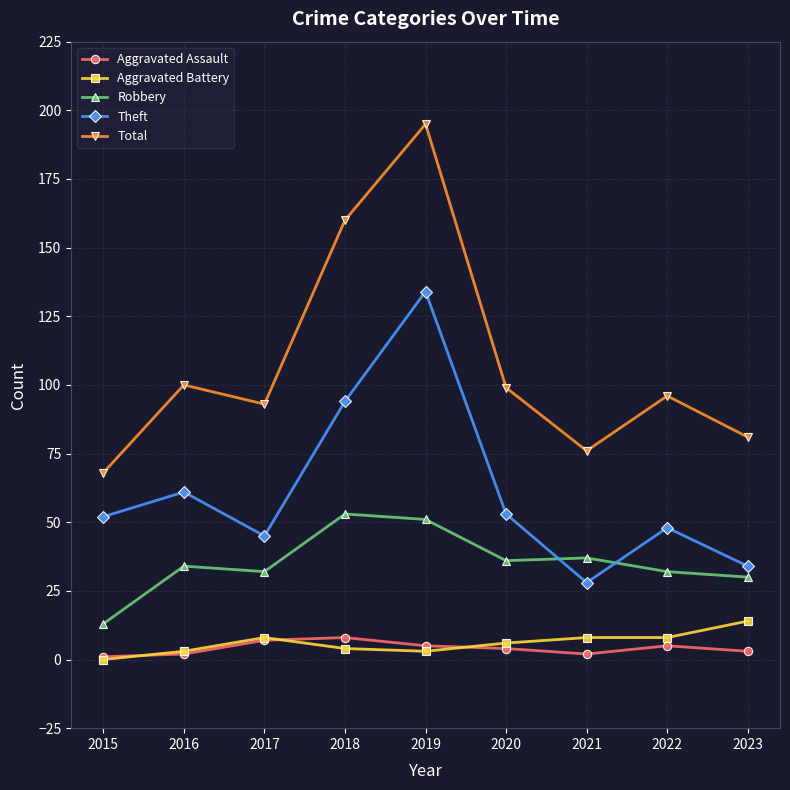

Does the chart display data point markers on the line(s)?

Yes